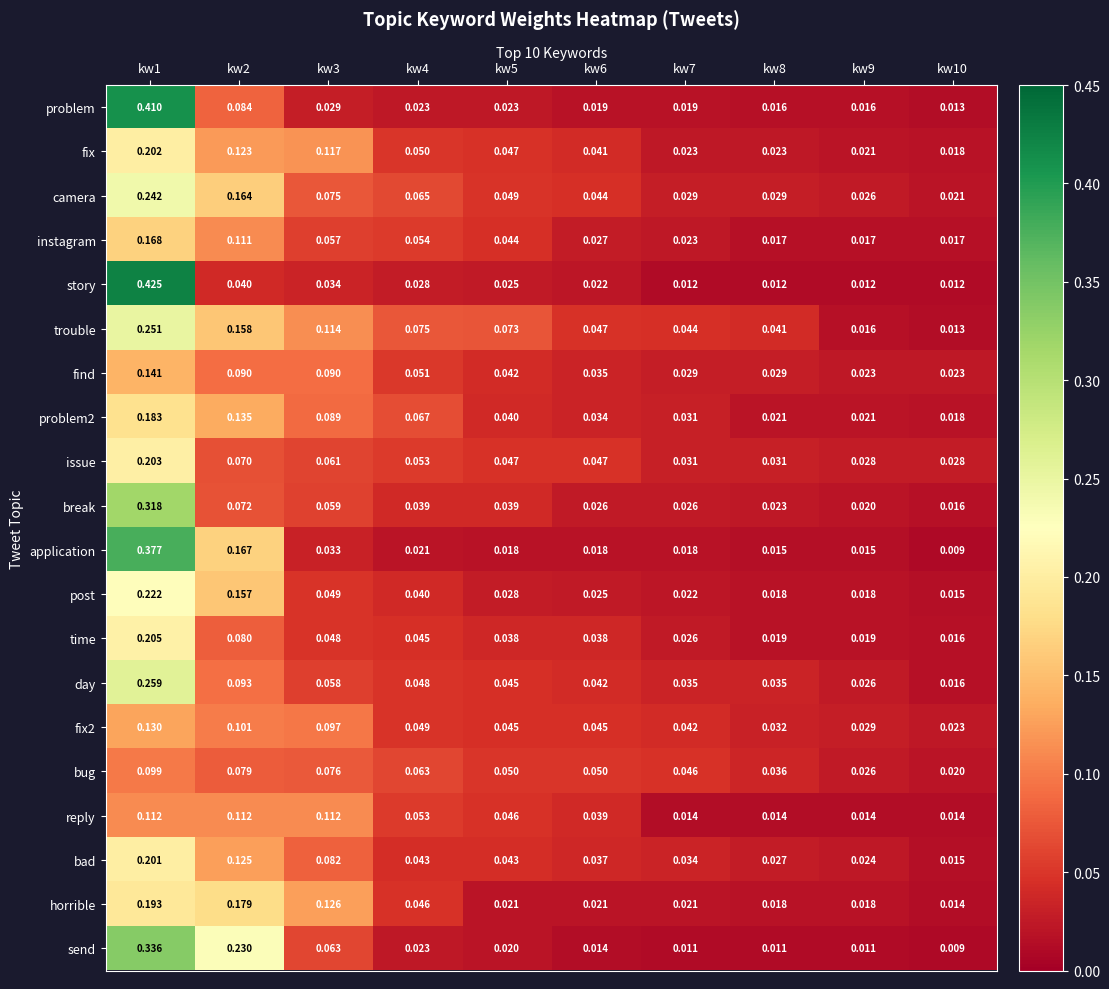

Which series has the largest total across all categories?

trouble